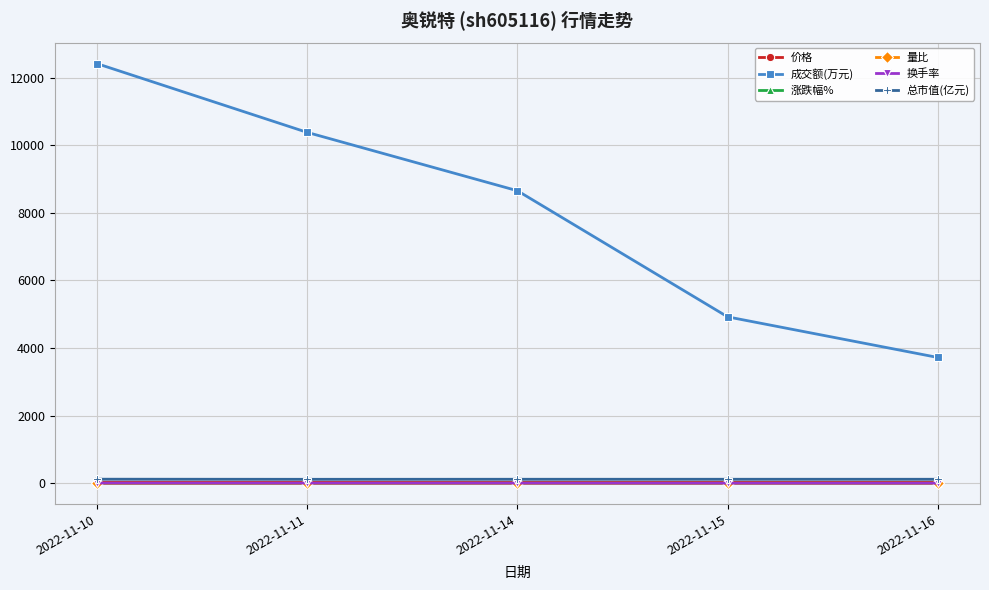

How many lines are shown in the chart?

6